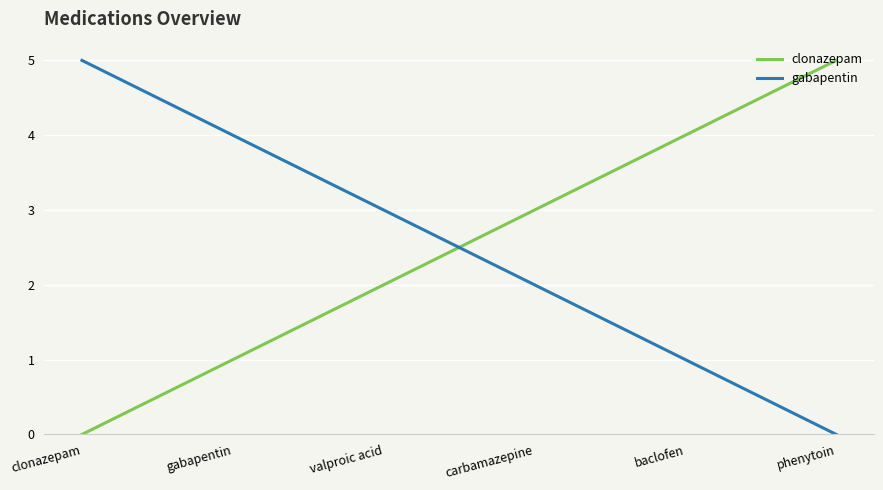

What position from the left is valproic acid?

3